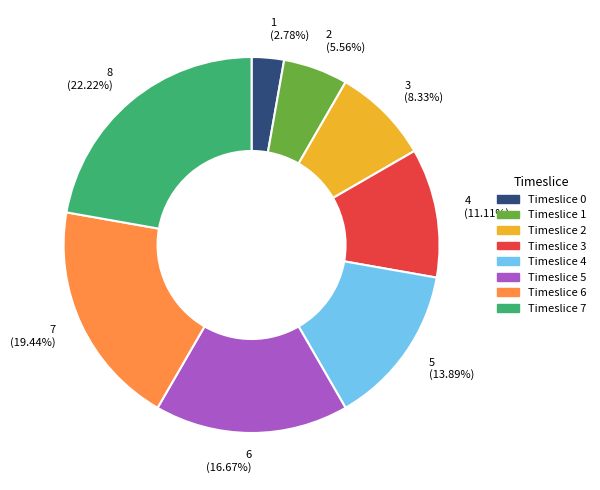

To the nearest percent, what is the average slice percentage?

12%